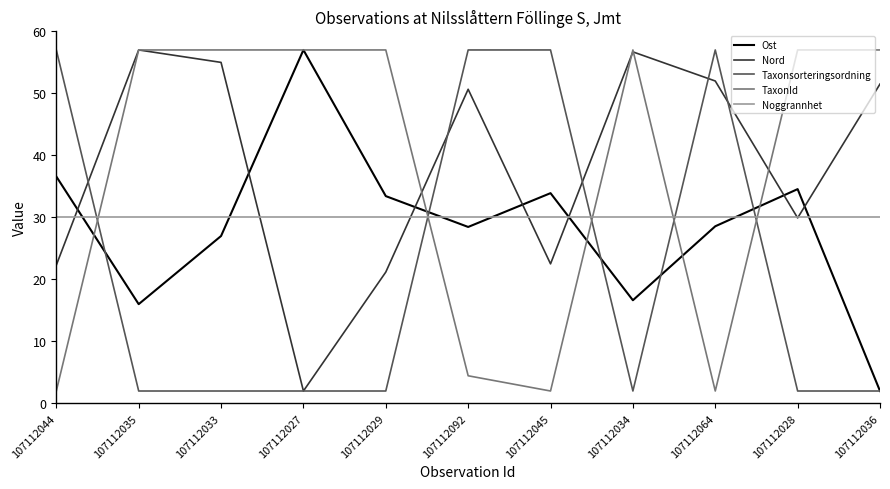

Rank the series at 107112044 from lowest to highest value.

TaxonId, Nord, Noggrannhet, Ost, Taxonsorteringsordning